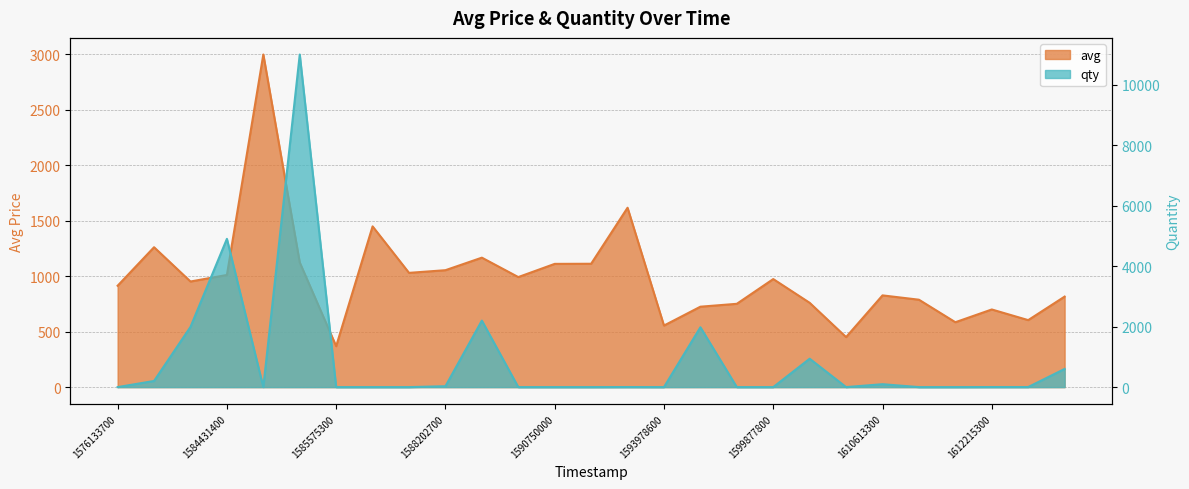

What is the value of the avg point at the 19th from the left?

974